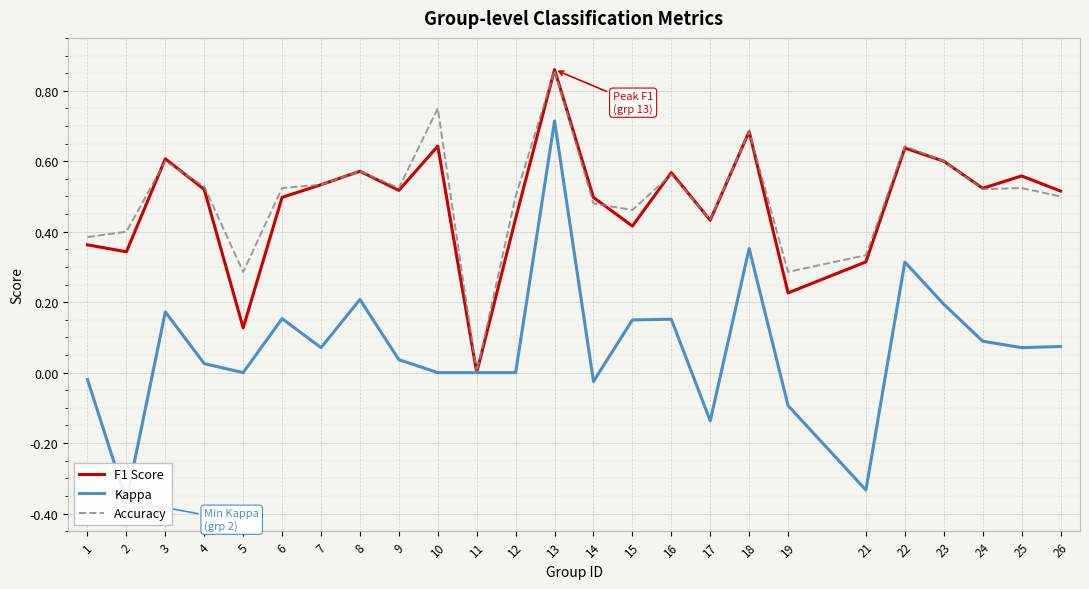

True or false: Kappa and F1 Score intersect in this chart.

False